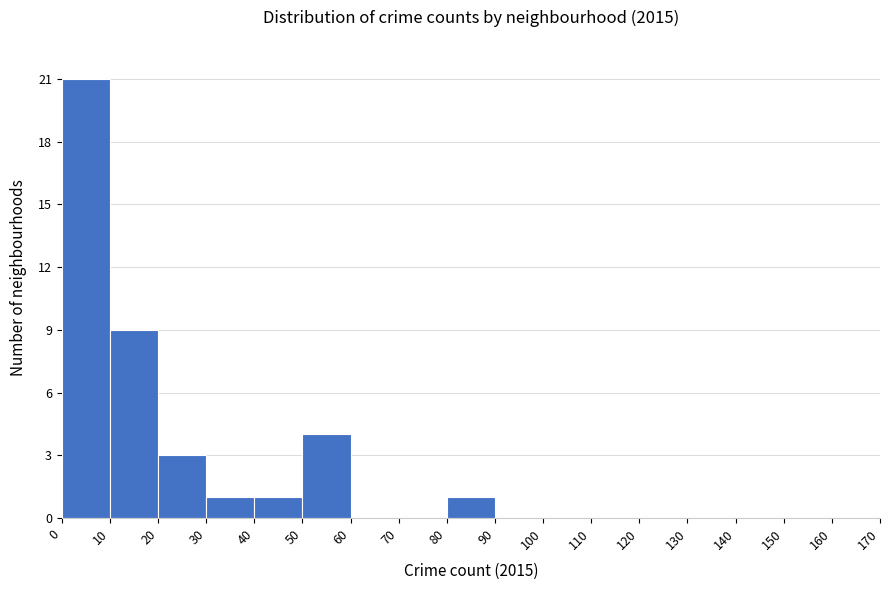

Reading left to right, list every bar in this chart as the range it spans on the x-axis followed by its height. The values are not printed on the chart, so give them approximately, as read against the axis.

0 to 10: 21
10 to 20: 9
20 to 30: 3
30 to 40: 1
40 to 50: 1
50 to 60: 4
60 to 70: 0
70 to 80: 0
80 to 90: 1
90 to 100: 0
100 to 110: 0
110 to 120: 0
120 to 130: 0
130 to 140: 0
140 to 150: 0
150 to 160: 0
160 to 170: 0